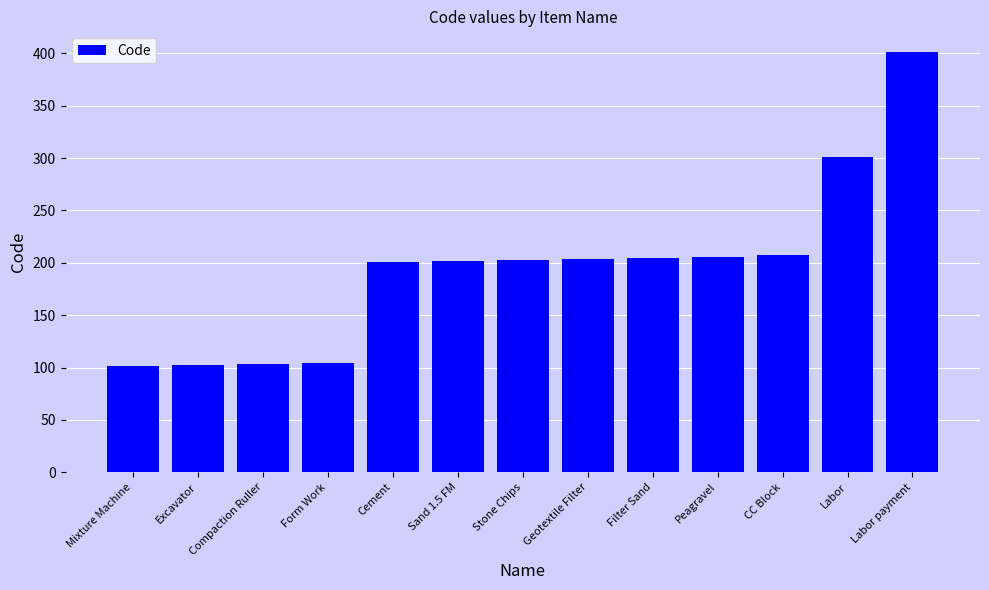

What position from the left is Geotextile Filter?

8